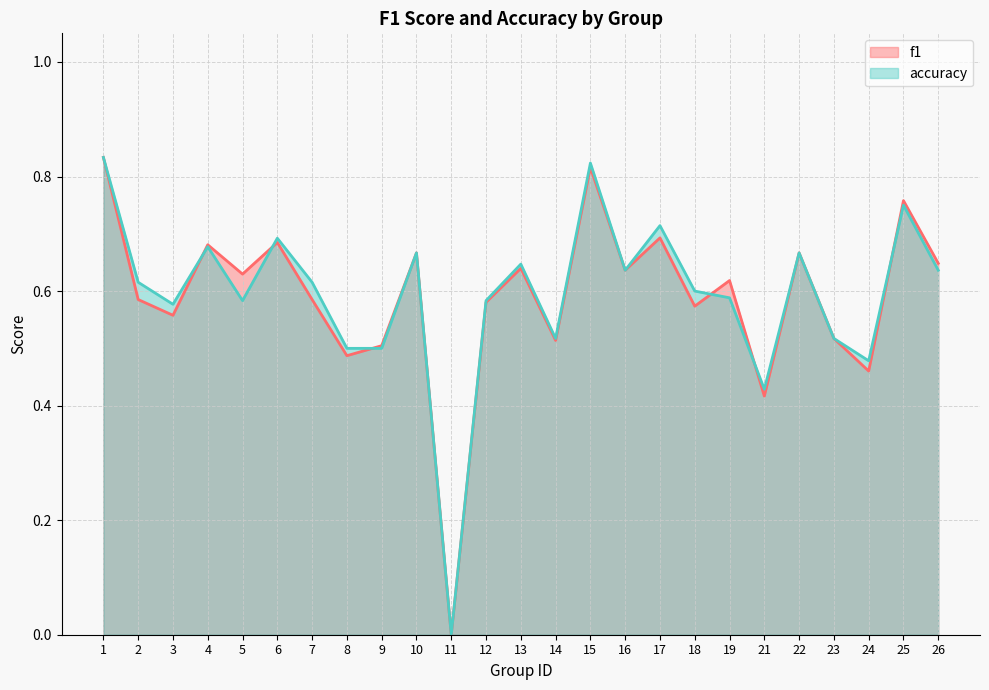

At how many categories does at least one series exceed 0?

24